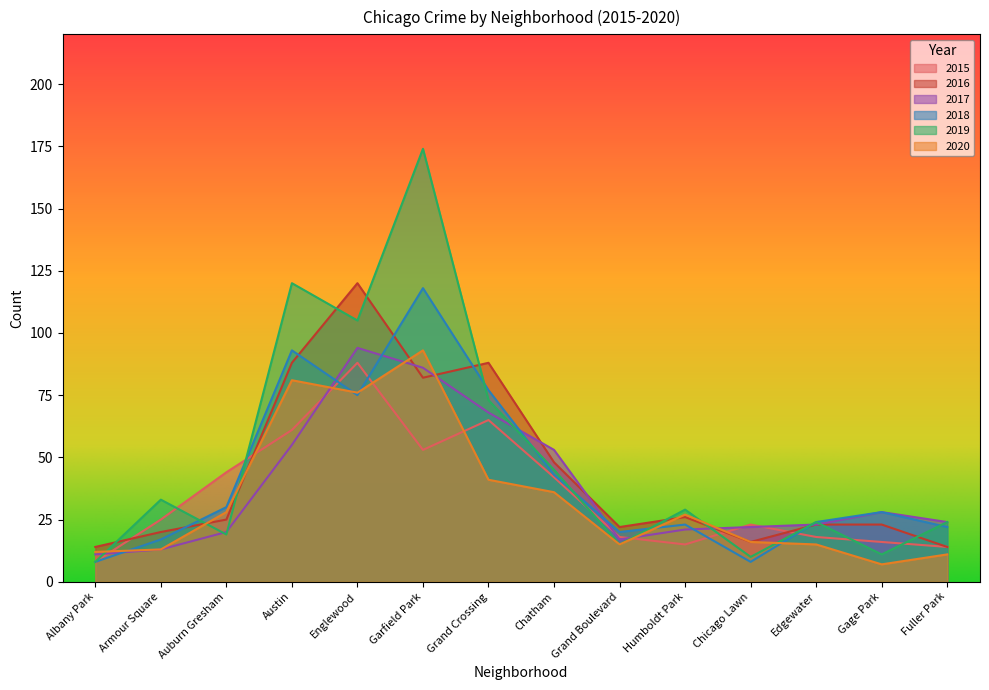

In 2016, how many points are higher than both neighbors (excluding endpoints)?

3